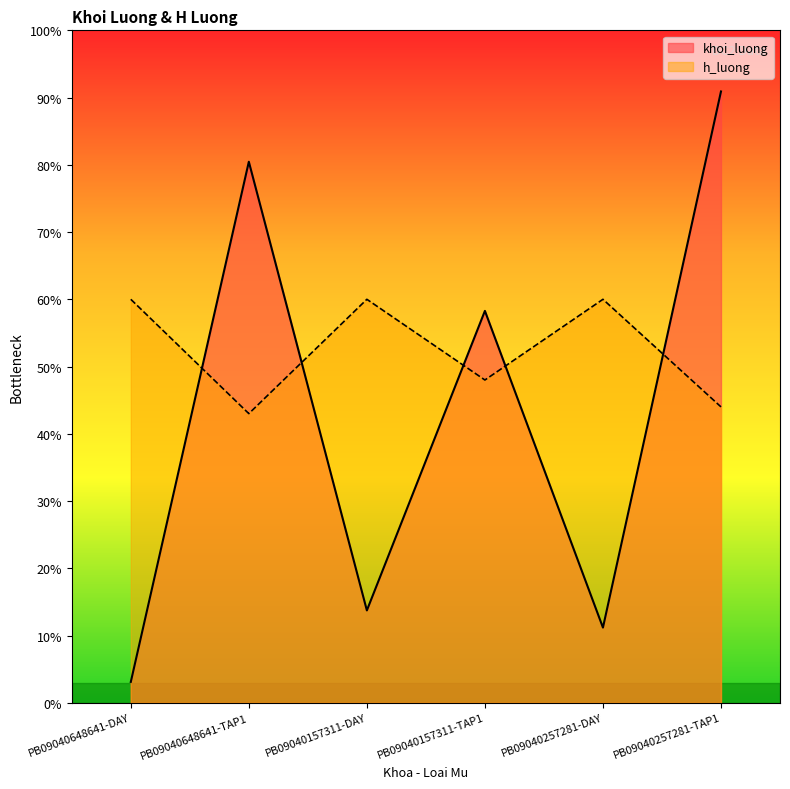

Which series has the largest range (max minus min)?

khoi_luong